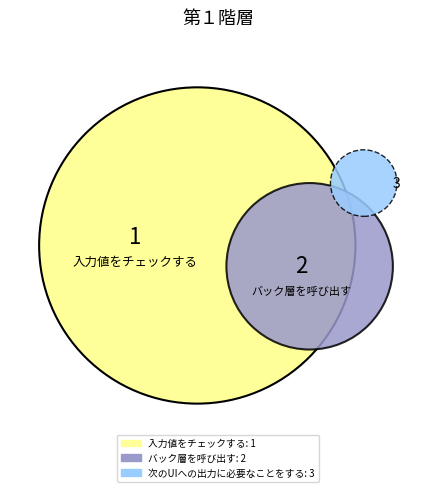

What percentage is the バック層を呼び出す slice, to the nearest percent?

33%